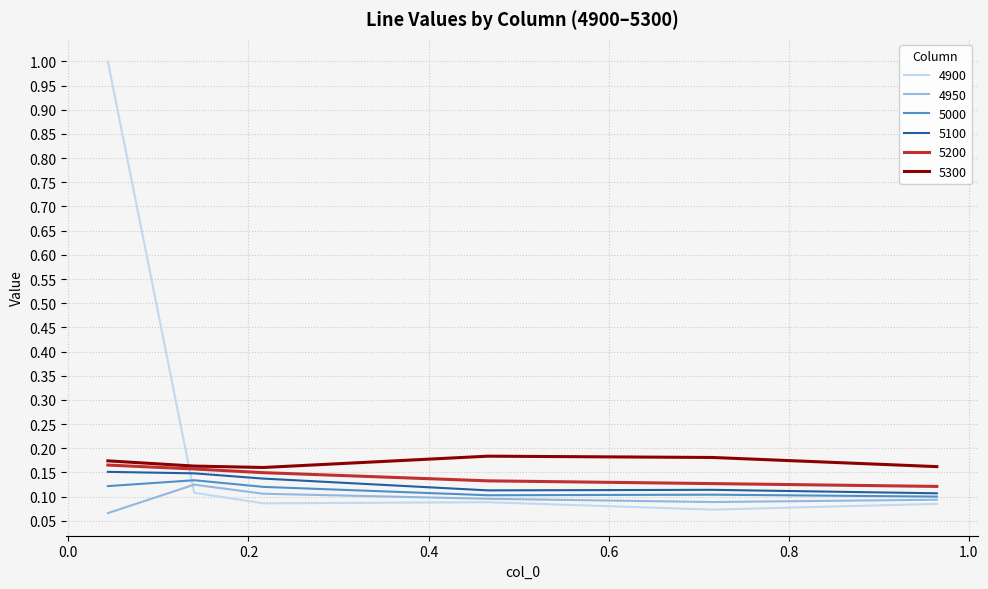

Which series has the largest total across all categories?

4900